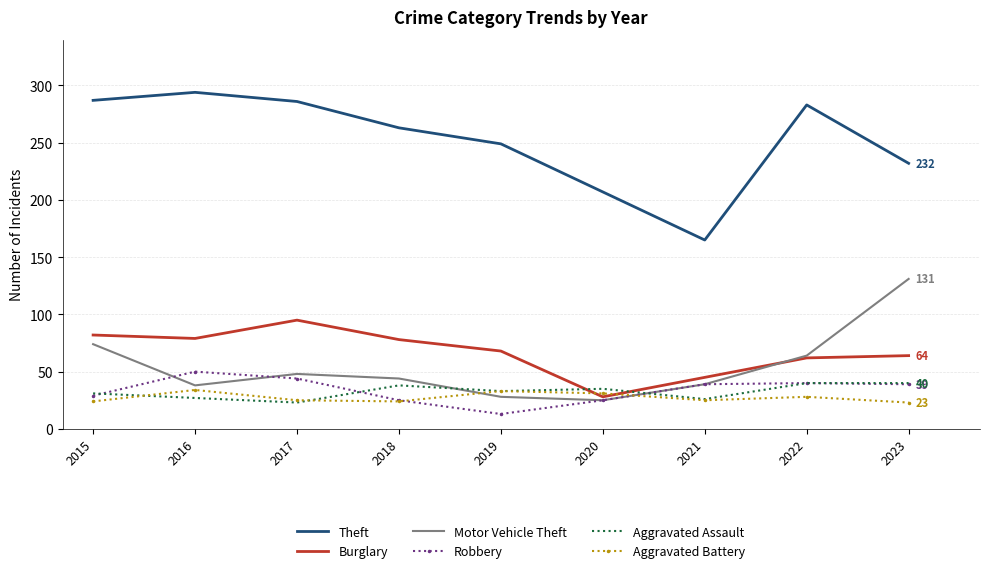

What is the sum of the Robbery values at 2016 and 2020?

75